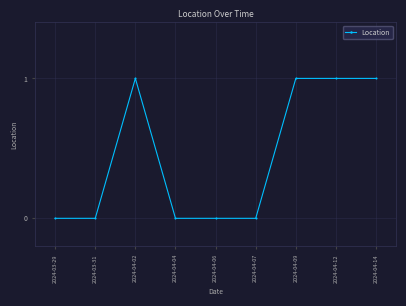

Is it true that the value at 2024-04-09 is 1?

True